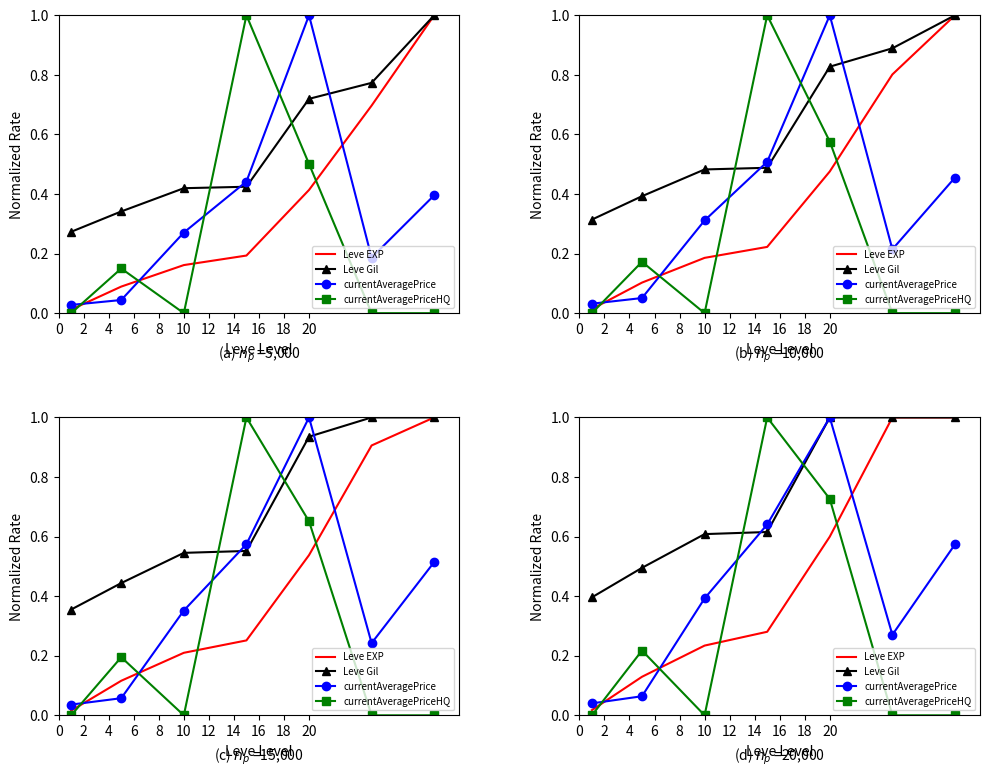

What is the spread (max minus min) of values at 20?

0.4